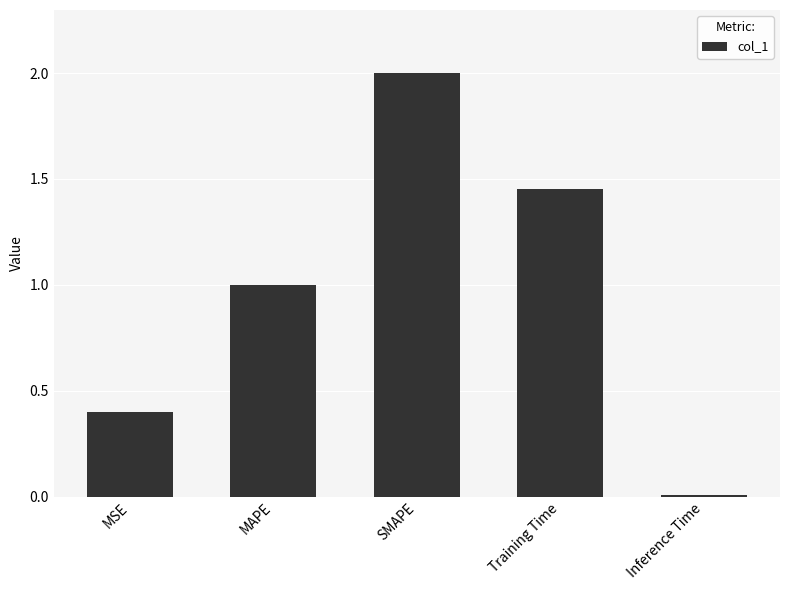

Rank the categories by value from highest to lowest.

SMAPE, Training Time, MAPE, MSE, Inference Time